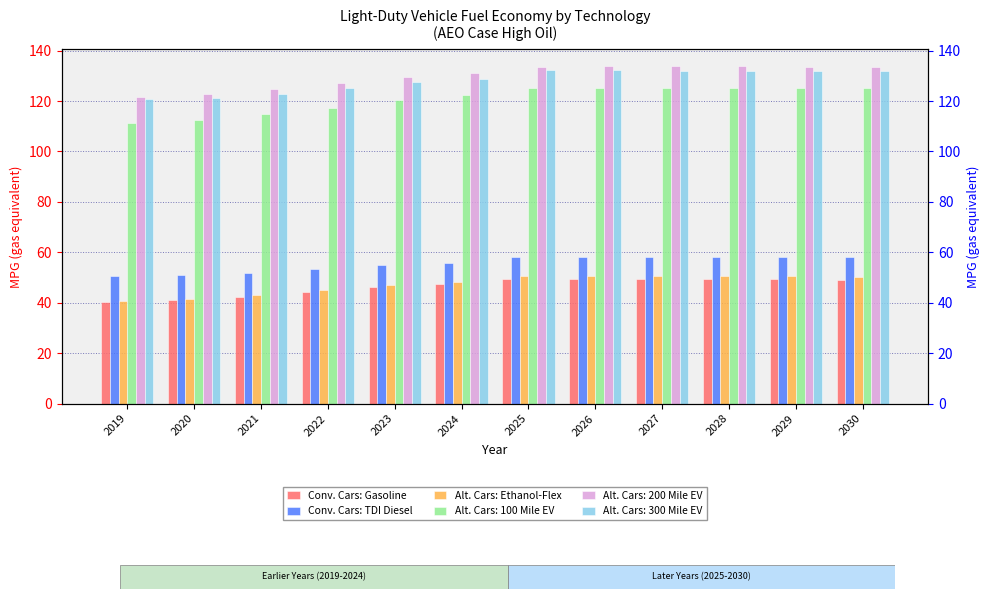

Where does the Conv. Cars: Gasoline series first go above 49?

2025